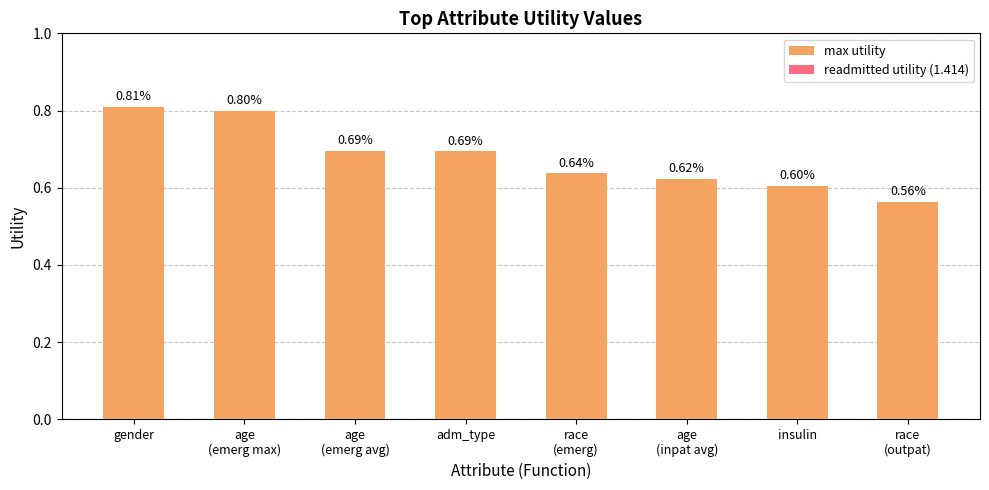

At which category does the chart reach its peak across all series?

gender